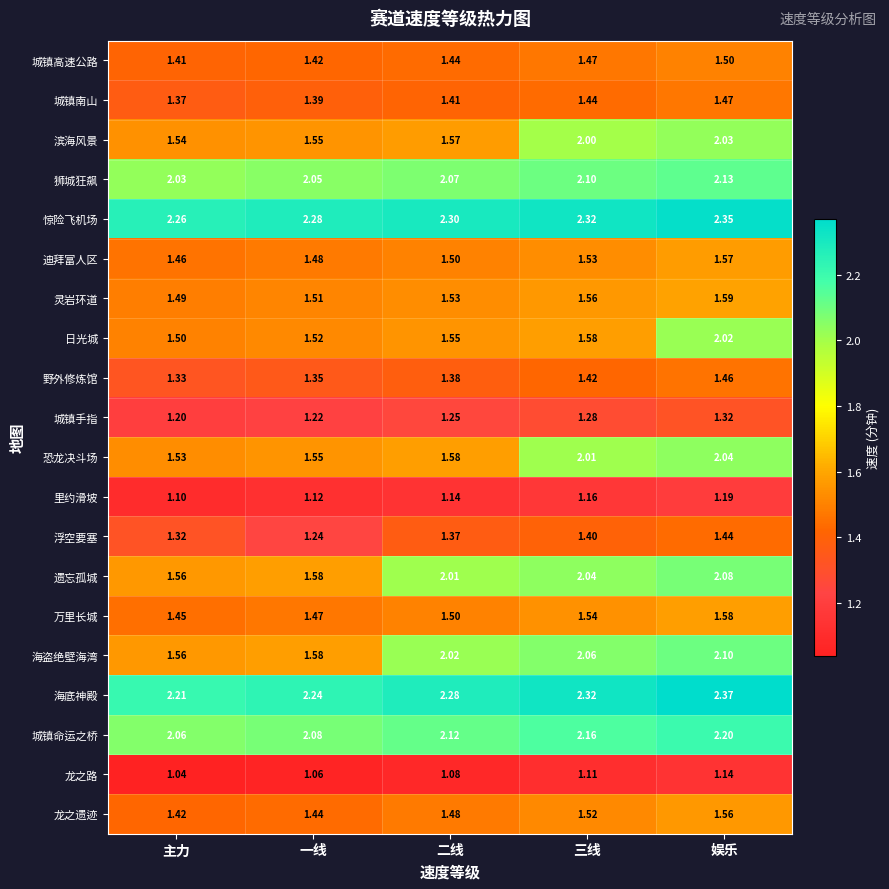

At how many categories does at least one series exceed 2?

5